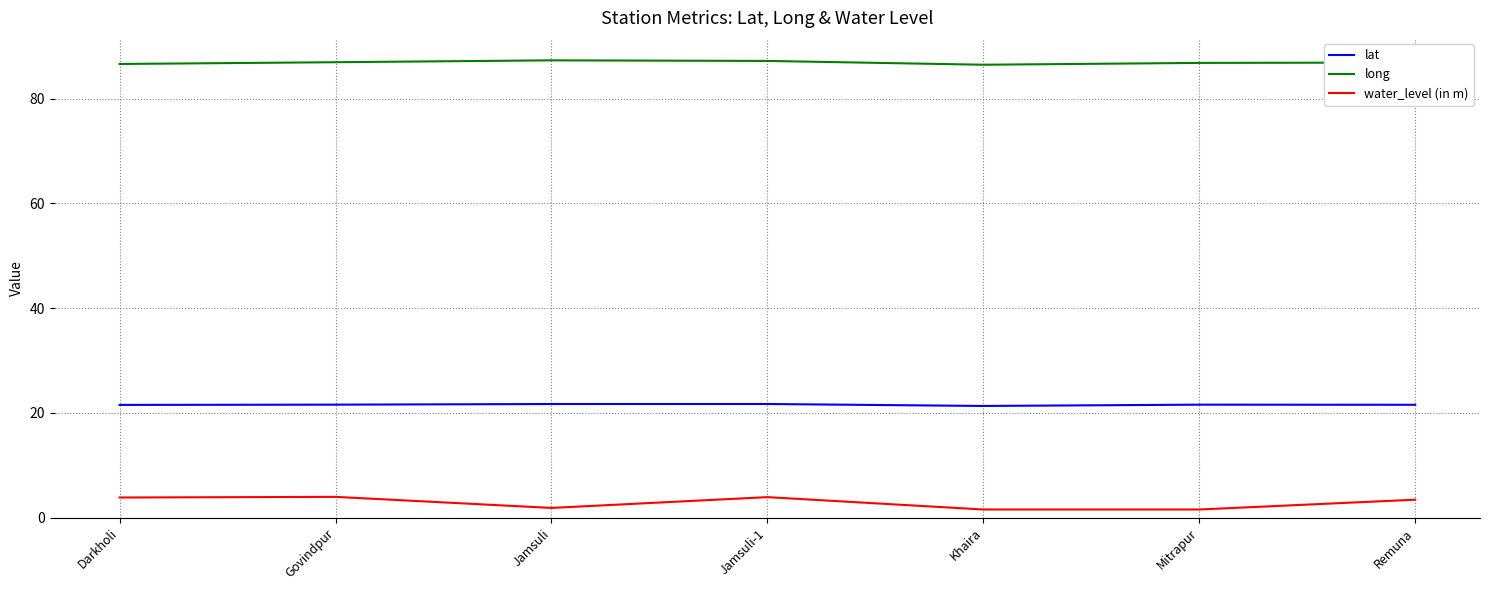

Which series has the largest total across all categories?

long